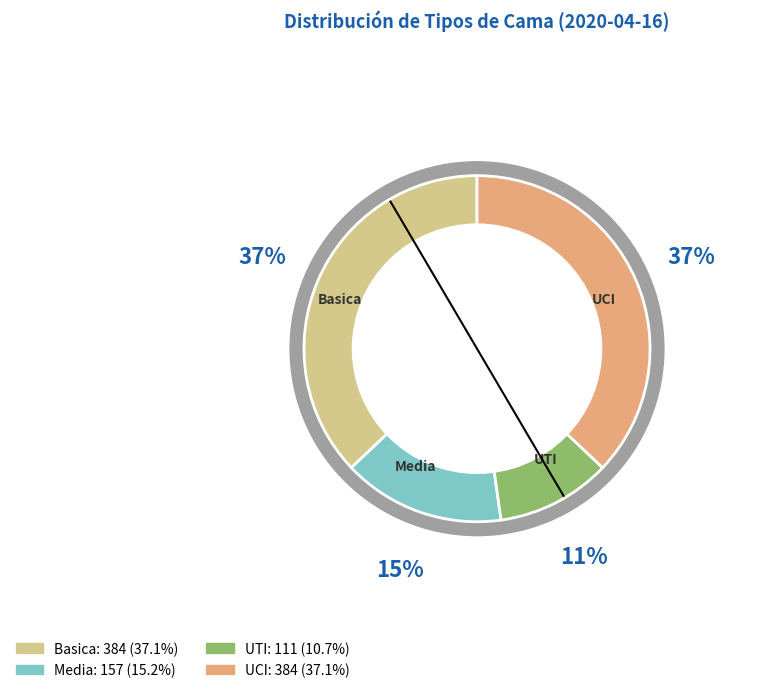

What percentage is the UCI slice, to the nearest percent?

37%